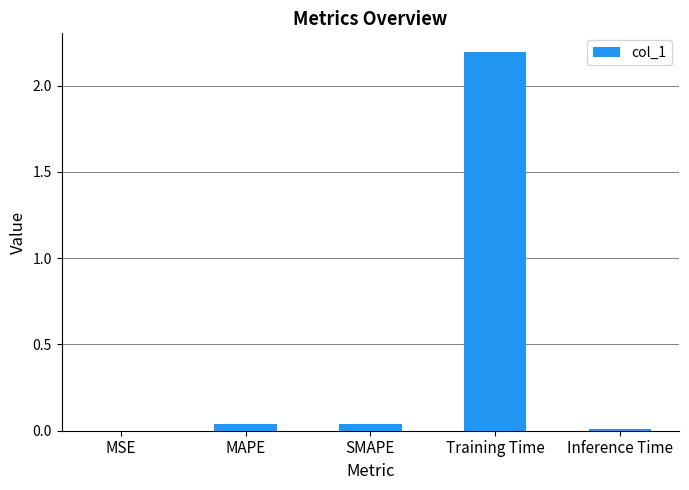

What is the average value?

0.5